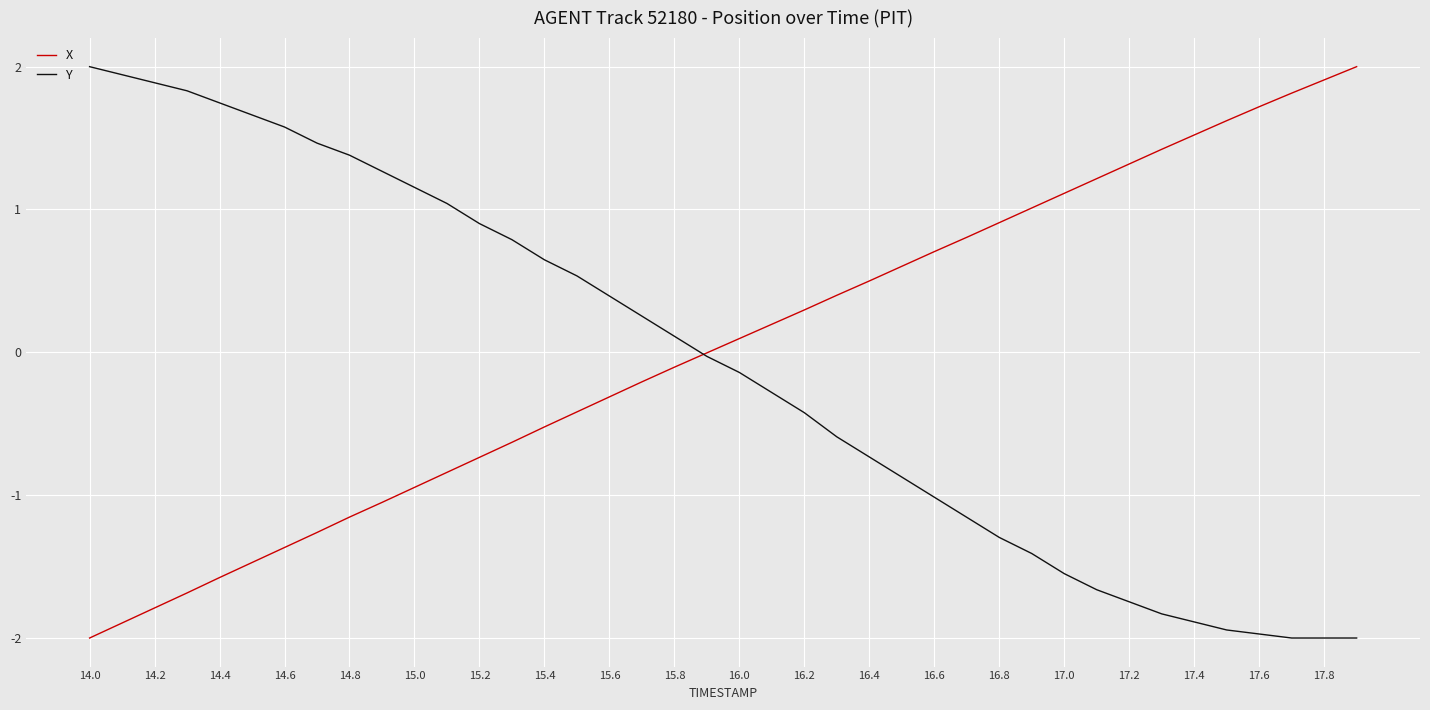

True or false: Y has more than 2 points higher than both neighbors.

False